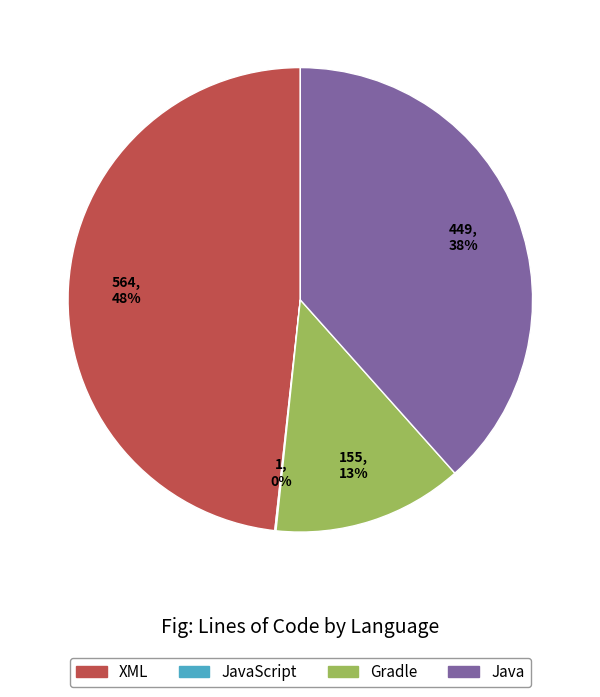

The Gradle slice represents 21% of the pie. True or false?

False